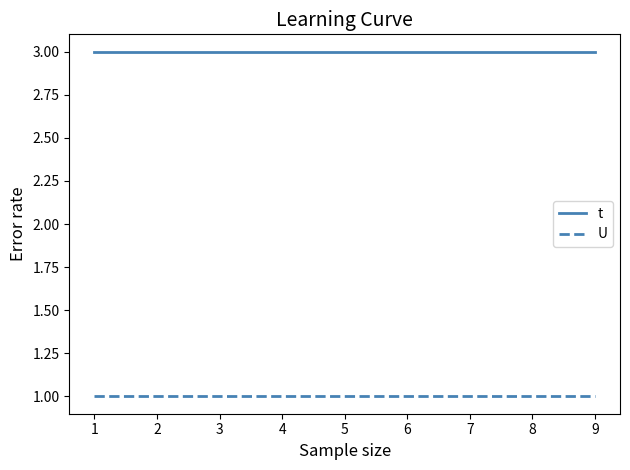

What is the maximum value for t?

3